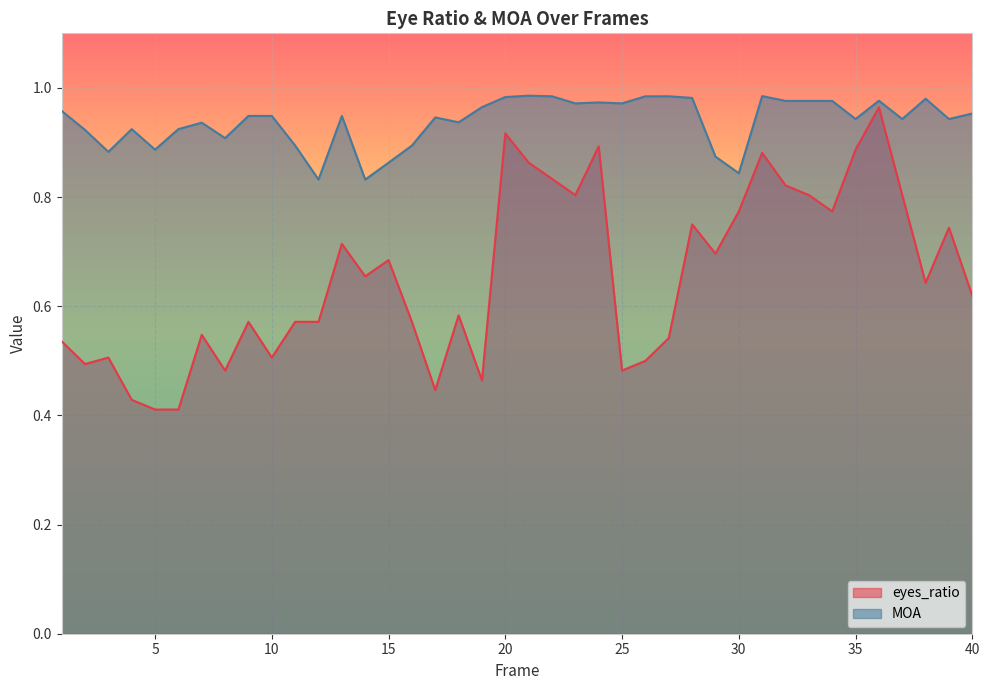

True or false: eyes_ratio and MOA cross at least once.

False